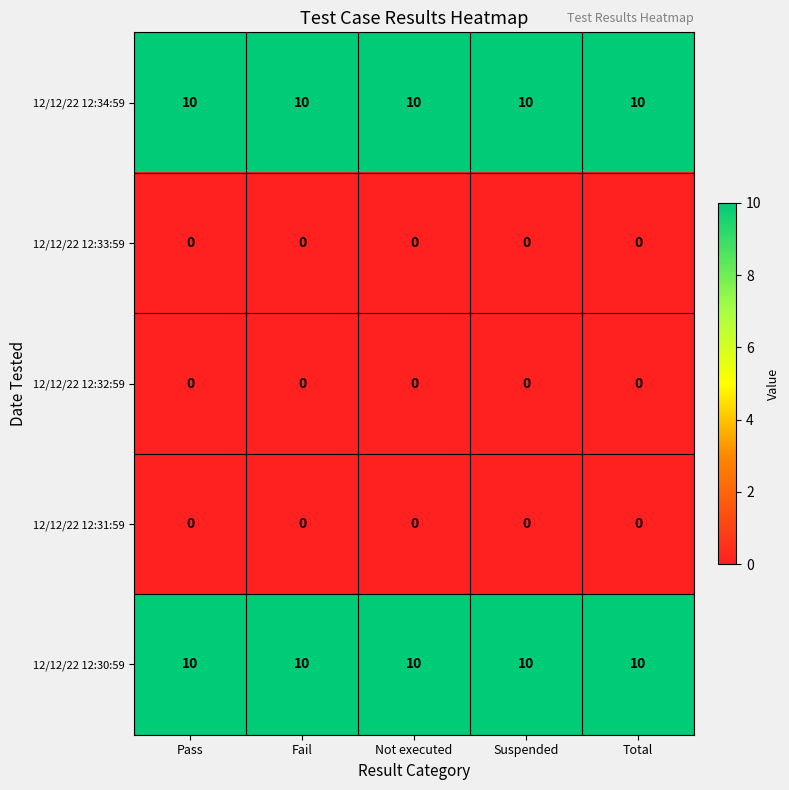

What is the sum of all 12/12/22 12:30:59 values?

50